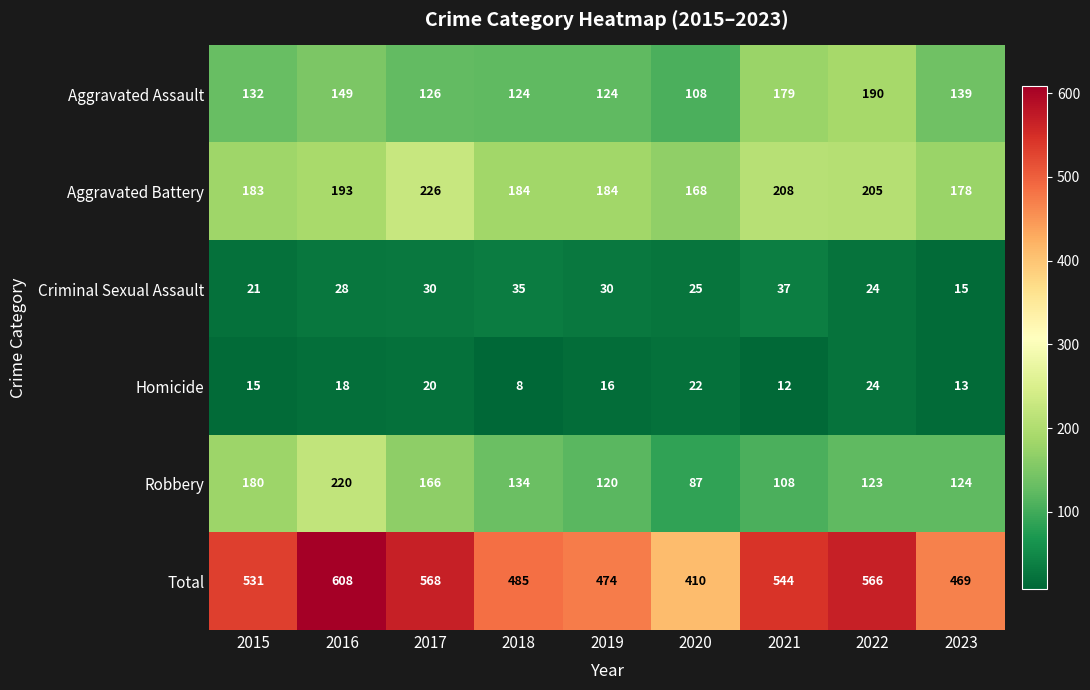

How many data points does each series have?

9